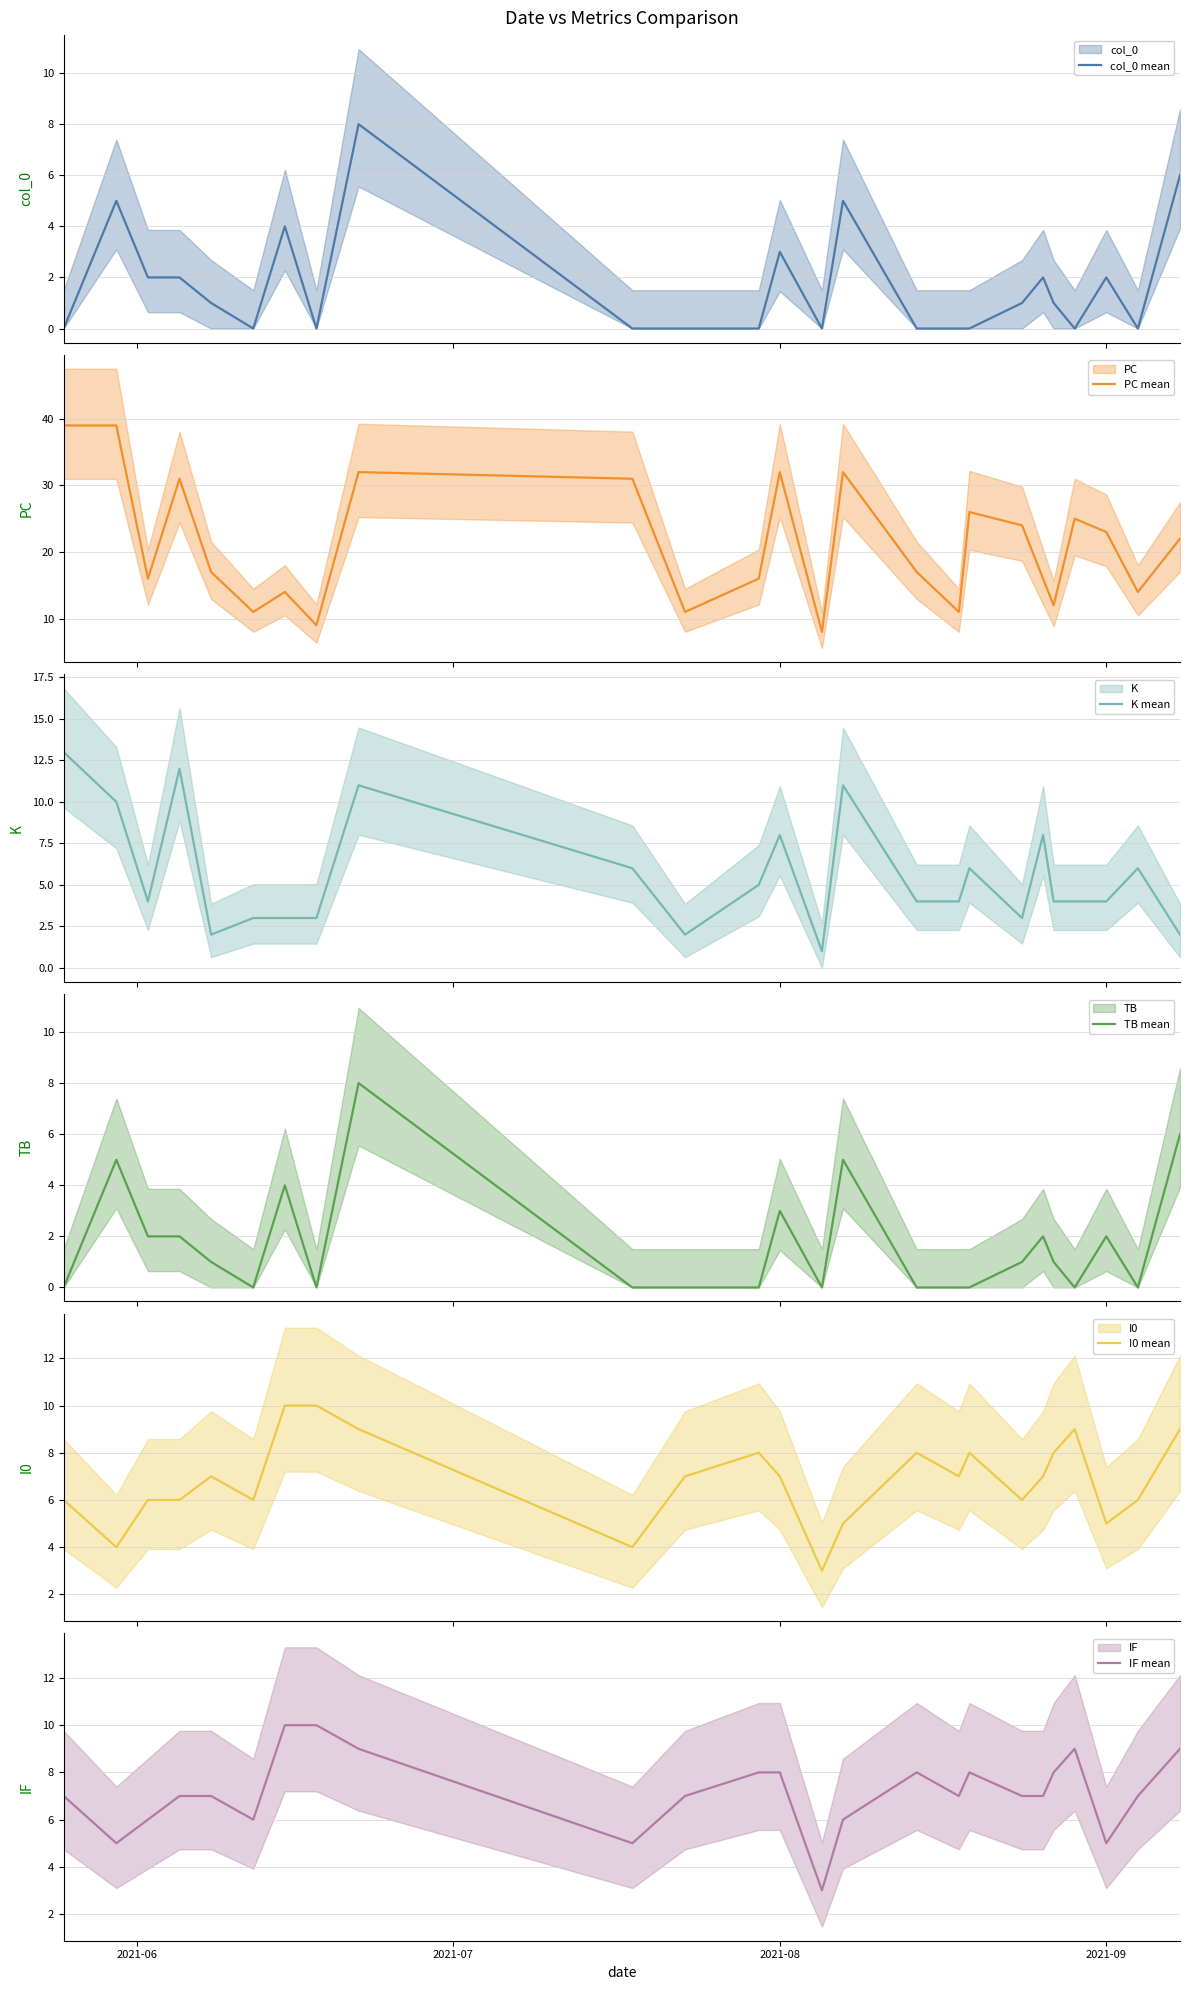

What are all the series names shown in the legend?

col_0 mean, PC mean, K mean, TB mean, I0 mean, IF mean